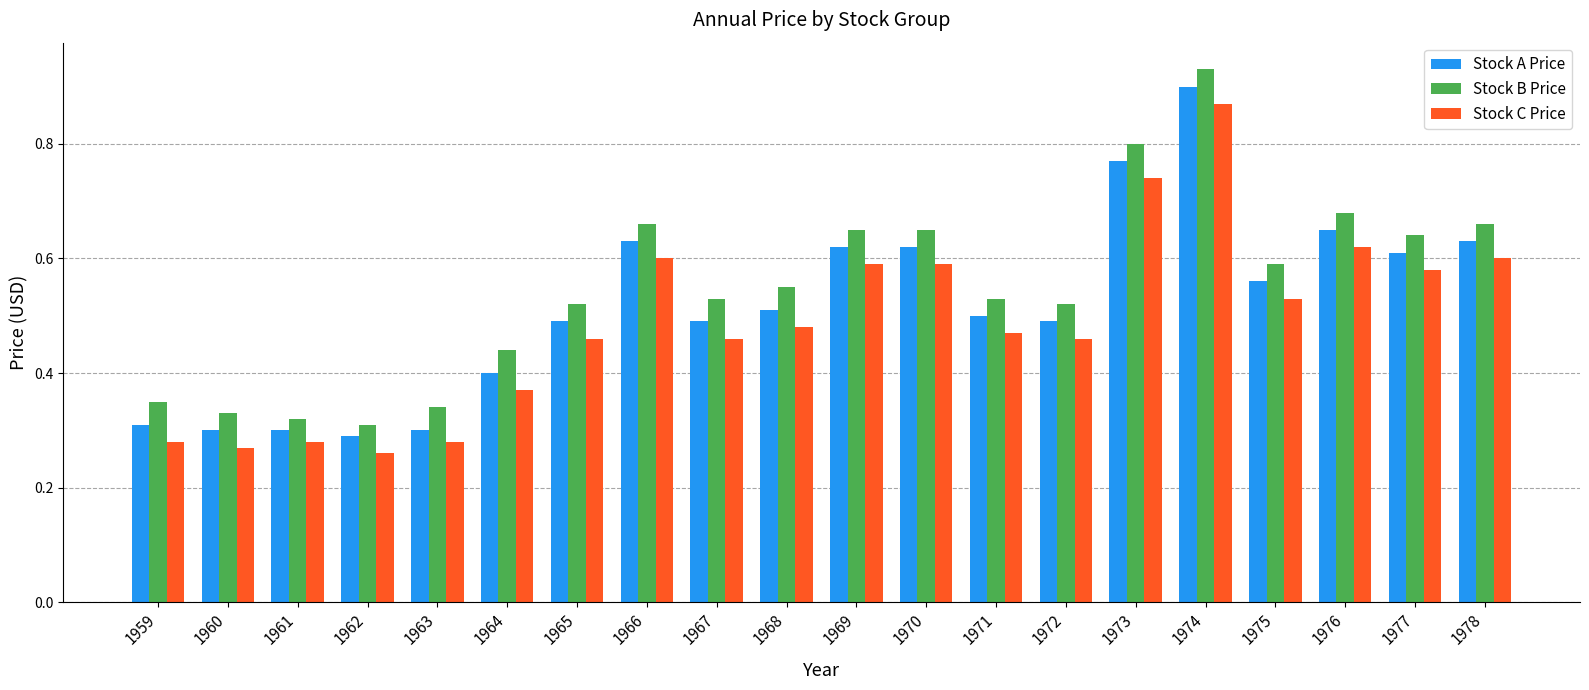

Is the value of Stock A Price at 1972 greater than the value of Stock C Price at 1975?

No